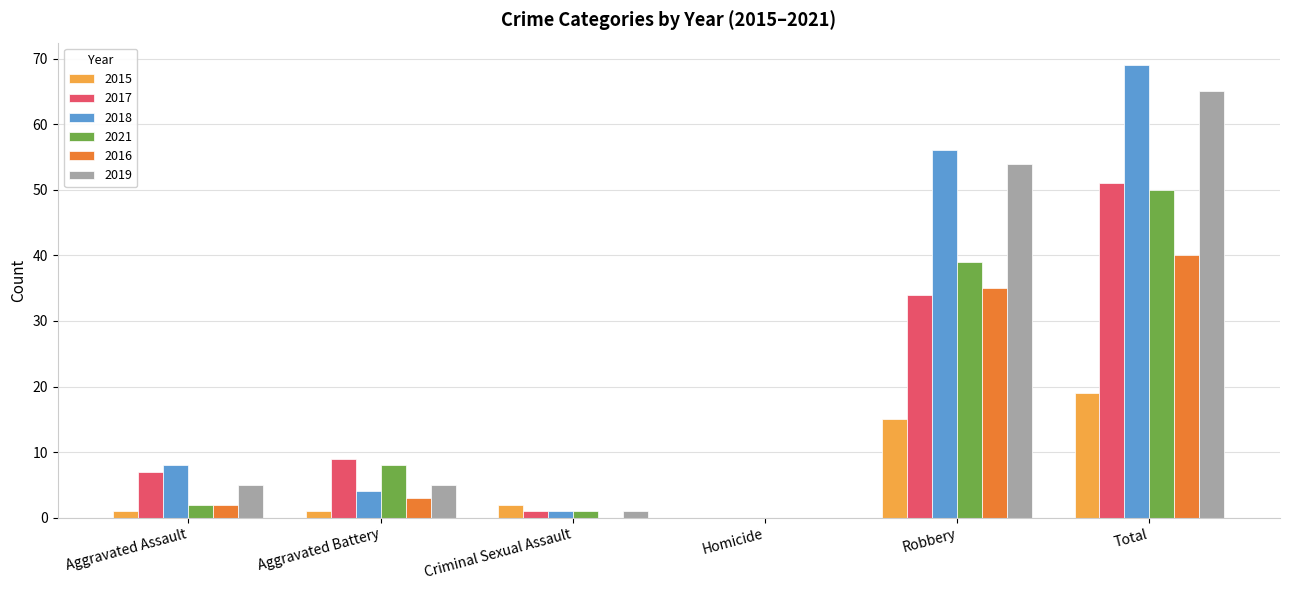

Count the number of categories in the chart.

6